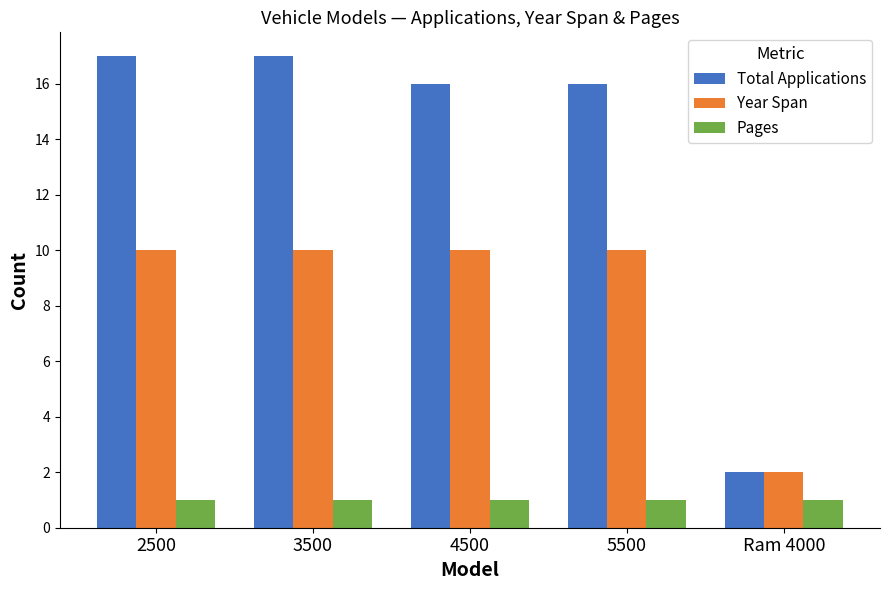

How many values in the Year Span series are below 10?

1